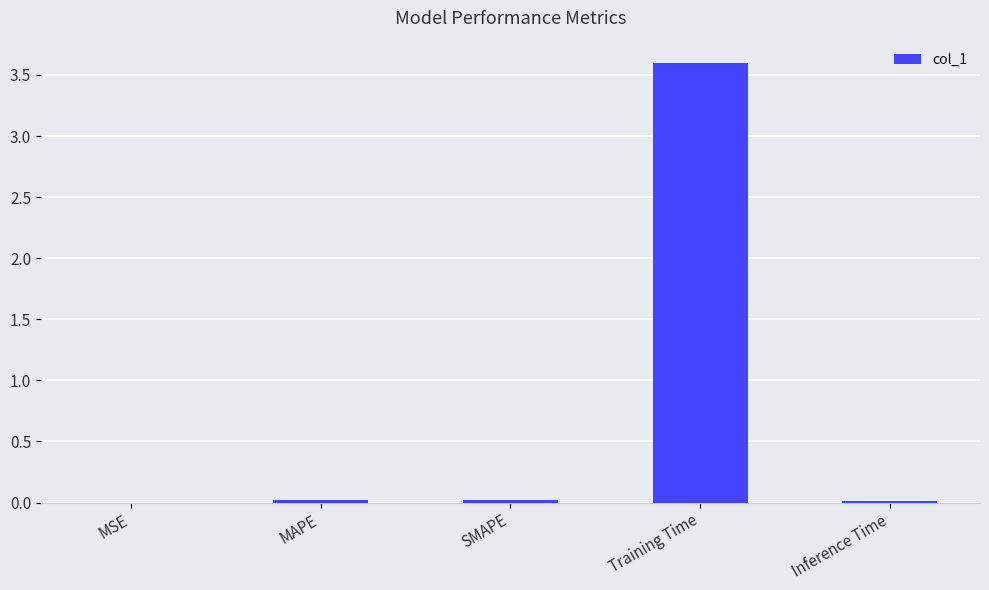

What is the sum of all values?

3.7